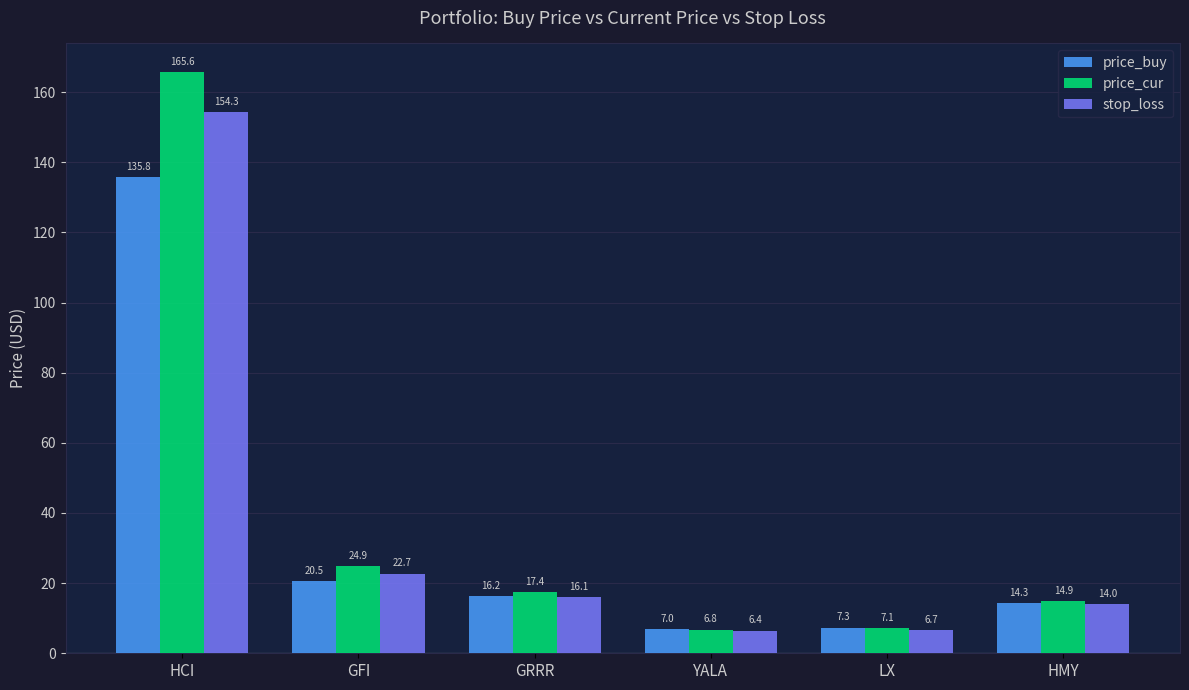

What is the average value of the stop_loss series?

36.7